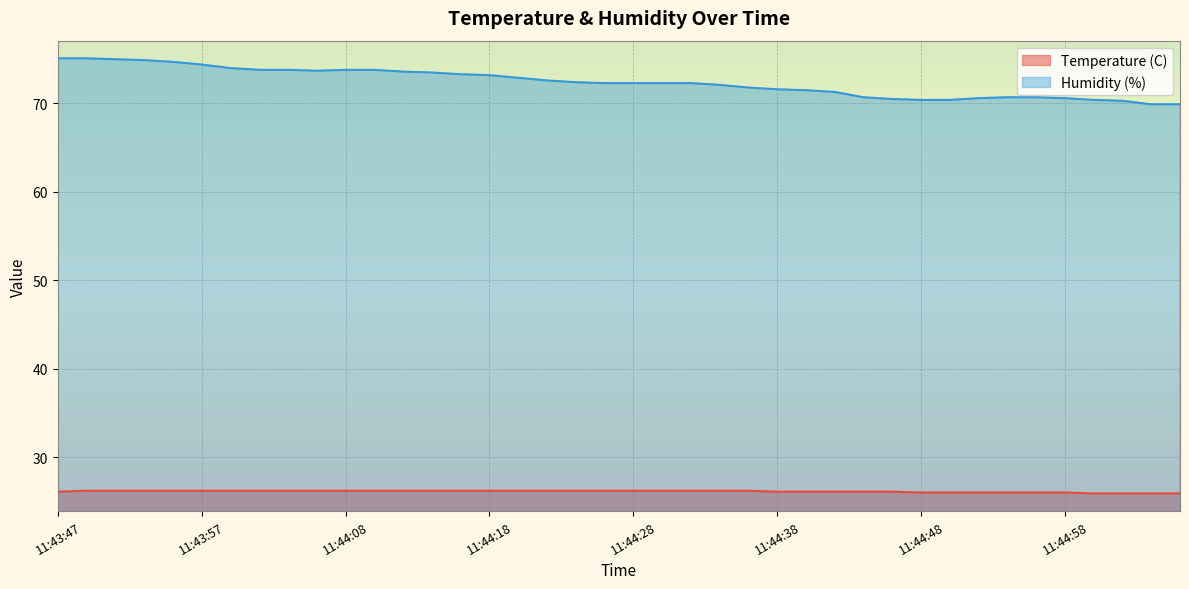

Reading left to right, extract all data points from this chart.

Temperature (C): 11:43:47=26.1	11:43:49=26.2	11:43:51=26.2	11:43:53=26.2	11:43:55=26.2	11:43:57=26.2	11:43:59=26.2	11:44:01=26.2	11:44:03=26.2	11:44:06=26.2	11:44:08=26.2	11:44:10=26.2	11:44:12=26.2	11:44:14=26.2	11:44:16=26.2	11:44:18=26.2	11:44:20=26.2	11:44:22=26.2	11:44:24=26.2	11:44:26=26.2	11:44:28=26.2	11:44:30=26.2	11:44:32=26.2	11:44:34=26.2	11:44:36=26.2	11:44:38=26.1	11:44:40=26.1	11:44:42=26.1	11:44:44=26.1	11:44:46=26.1	11:44:48=26.0	11:44:50=26.0	11:44:52=26.0	11:44:54=26.0	11:44:56=26.0	11:44:58=26.0	11:45:00=25.9	11:45:02=25.9	11:45:04=25.9	11:45:04=25.9
Humidity (%): 11:43:47=75.1	11:43:49=75.1	11:43:51=75.0	11:43:53=74.9	11:43:55=74.7	11:43:57=74.4	11:43:59=74.0	11:44:01=73.8	11:44:03=73.8	11:44:06=73.7	11:44:08=73.8	11:44:10=73.8	11:44:12=73.6	11:44:14=73.5	11:44:16=73.3	11:44:18=73.2	11:44:20=72.9	11:44:22=72.6	11:44:24=72.4	11:44:26=72.3	11:44:28=72.3	11:44:30=72.3	11:44:32=72.3	11:44:34=72.1	11:44:36=71.8	11:44:38=71.6	11:44:40=71.5	11:44:42=71.3	11:44:44=70.7	11:44:46=70.5	11:44:48=70.4	11:44:50=70.4	11:44:52=70.6	11:44:54=70.7	11:44:56=70.7	11:44:58=70.6	11:45:00=70.4	11:45:02=70.3	11:45:04=69.9	11:45:04=69.9